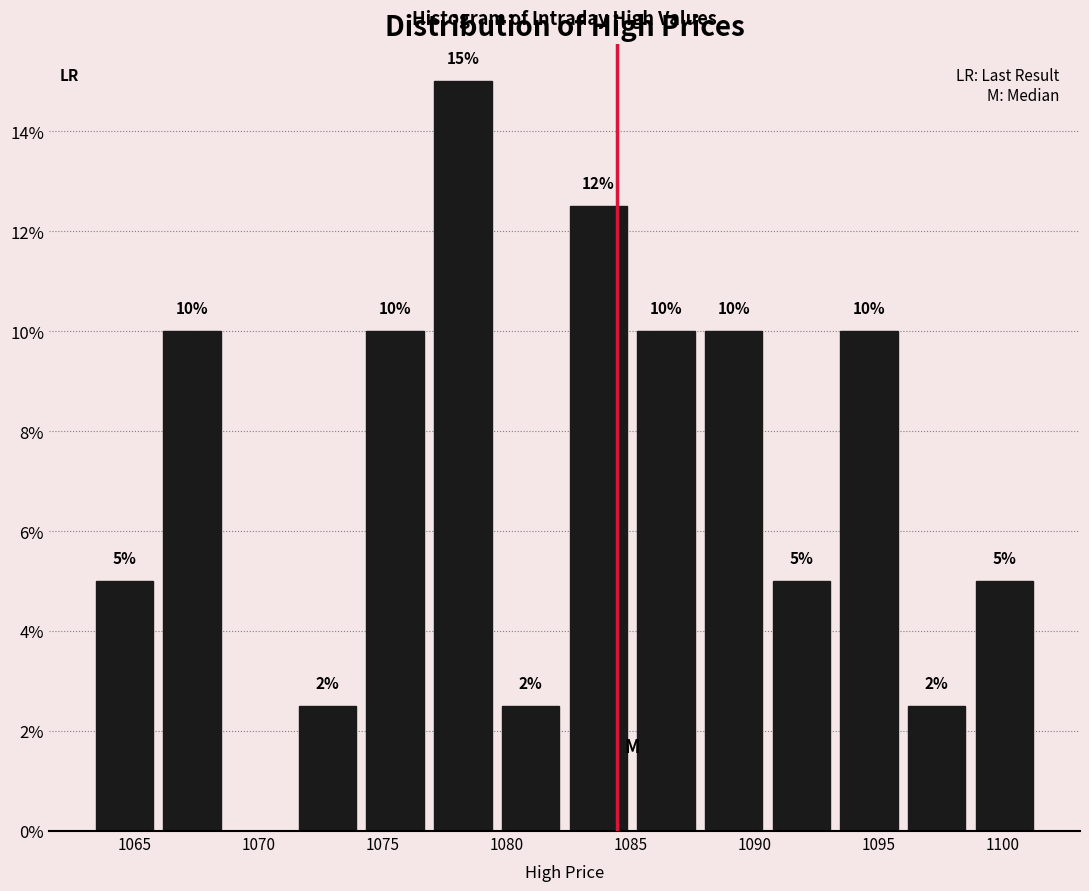

Over which range of the x-axis is the bar tallest?

1077.0 to 1080.0